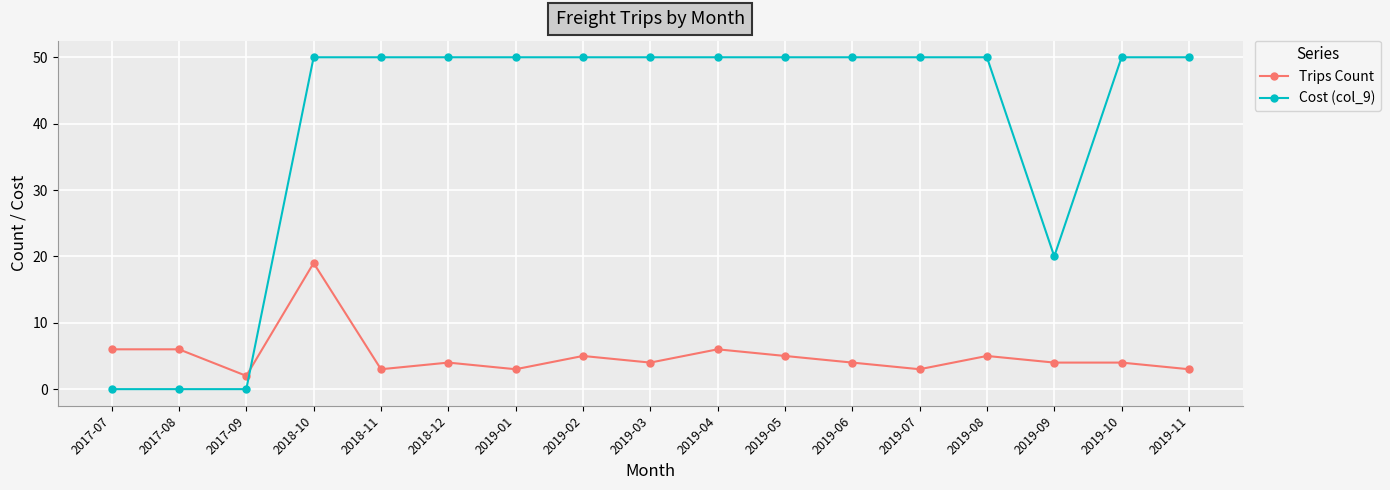

Read the Cost (col_9) value at 2019-10, to the nearest 10.

50